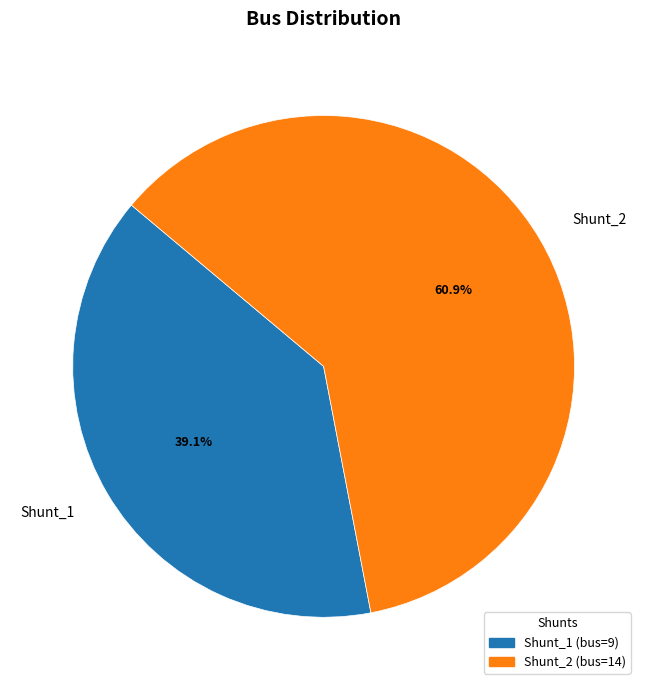

Which category accounts for the majority?

Shunt_2